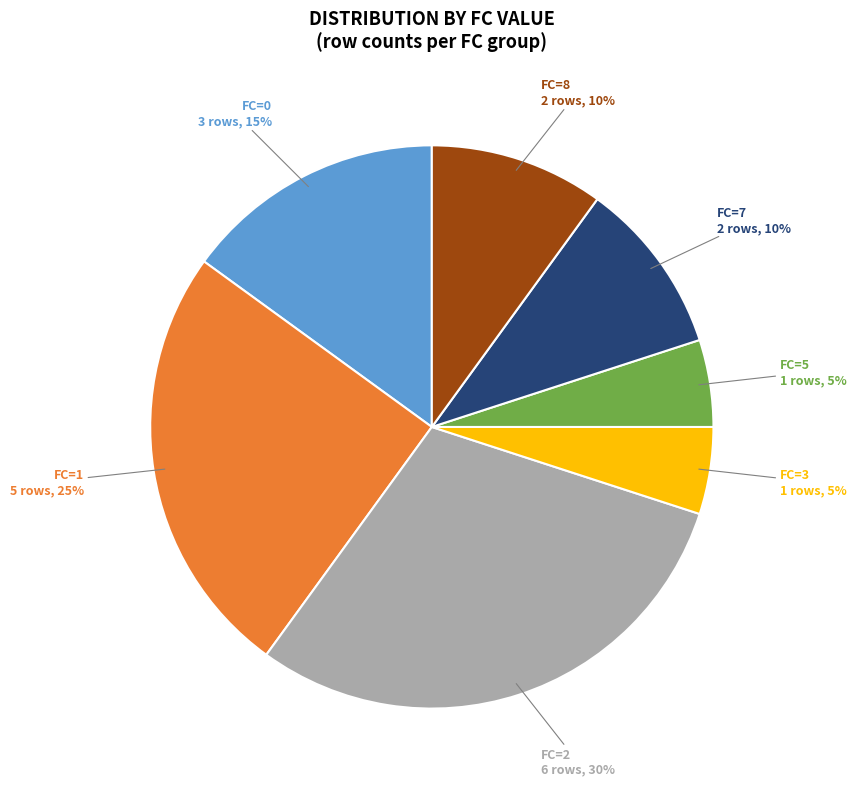

To the nearest percent, what is the difference between the largest and smallest slice percentages?

25%